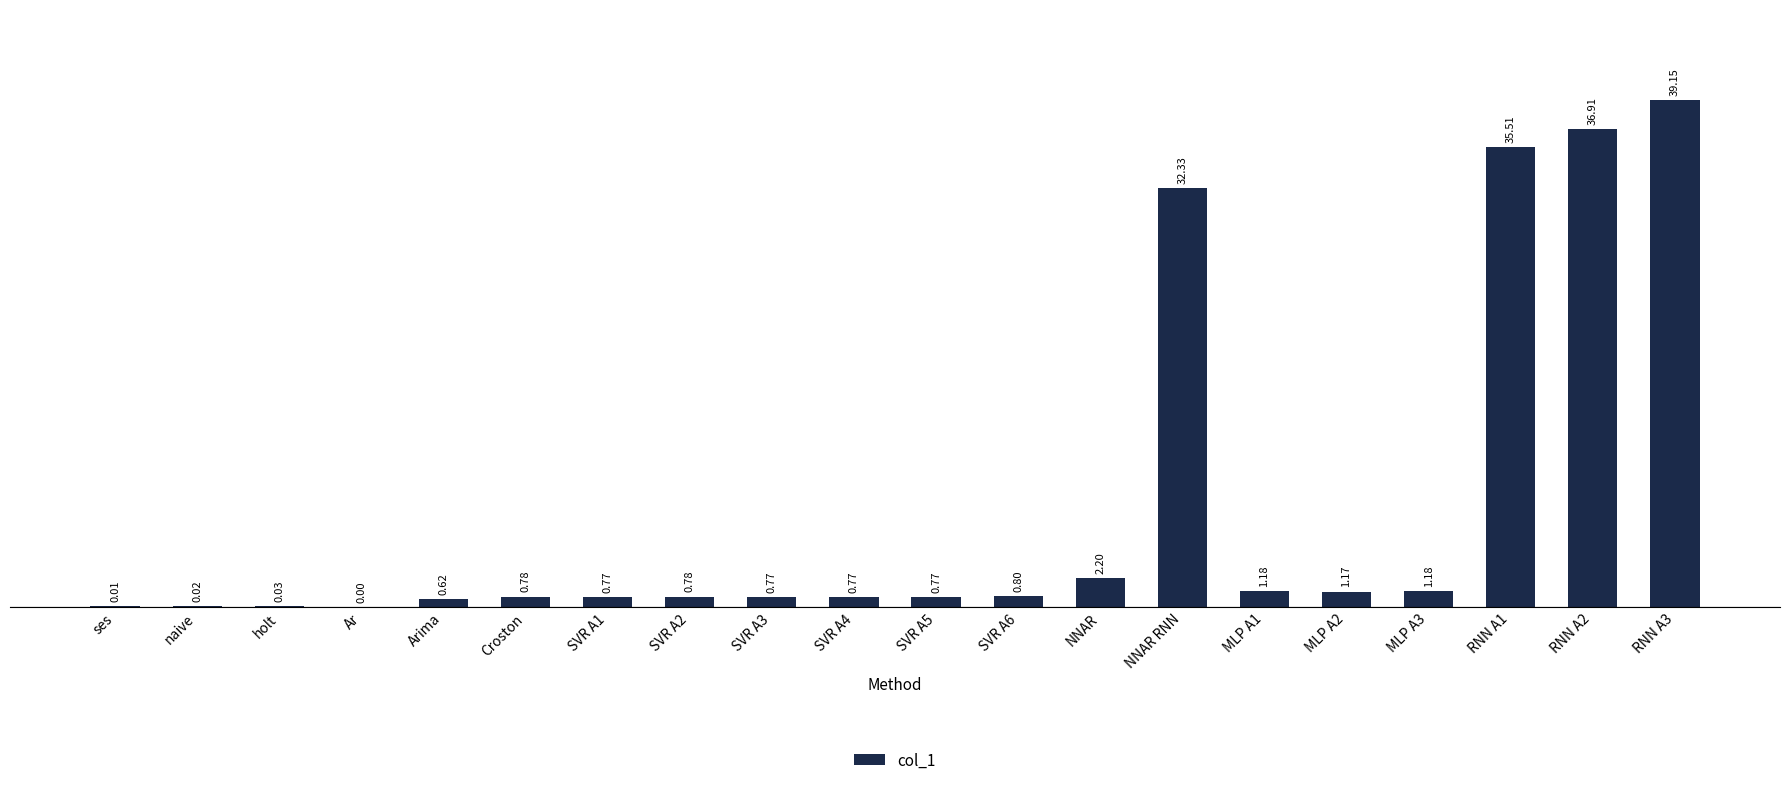

Which has a higher value, SVR A5 or RNN A3?

RNN A3